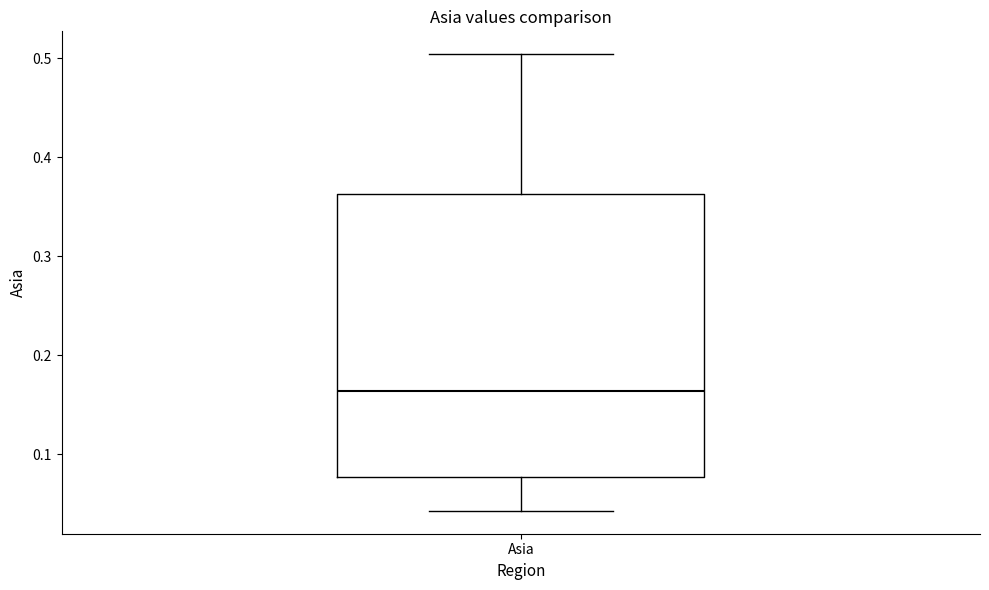

Read this box plot against the y-axis: the position of the median line, the range covered by the box, and the ends of both whiskers. The values are not printed on the chart, so give them approximately, as read against the axis.

median 0.16, box 0.08 to 0.36, whiskers 0.04 to 0.50